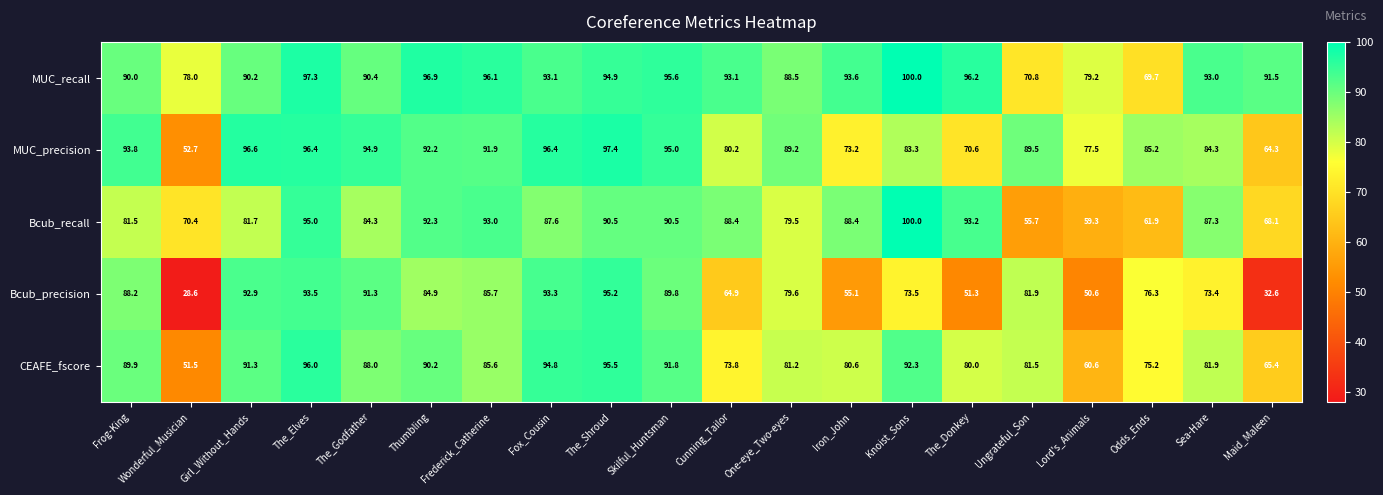

What is the difference between the maximum and minimum values in the Bcub_recall series?

44.3